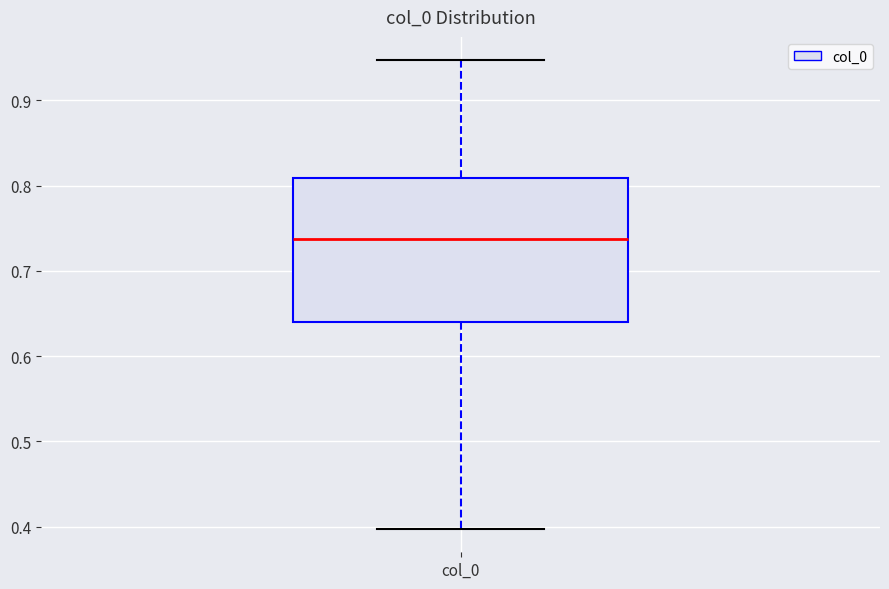

Transcribe this box plot: give where the median line is, the range the box spans, and where the two whiskers end, as read against the y-axis. The values are not printed on the chart, so give them approximately, as read against the axis.

median 0.74, box 0.64 to 0.81, whiskers 0.40 to 0.95